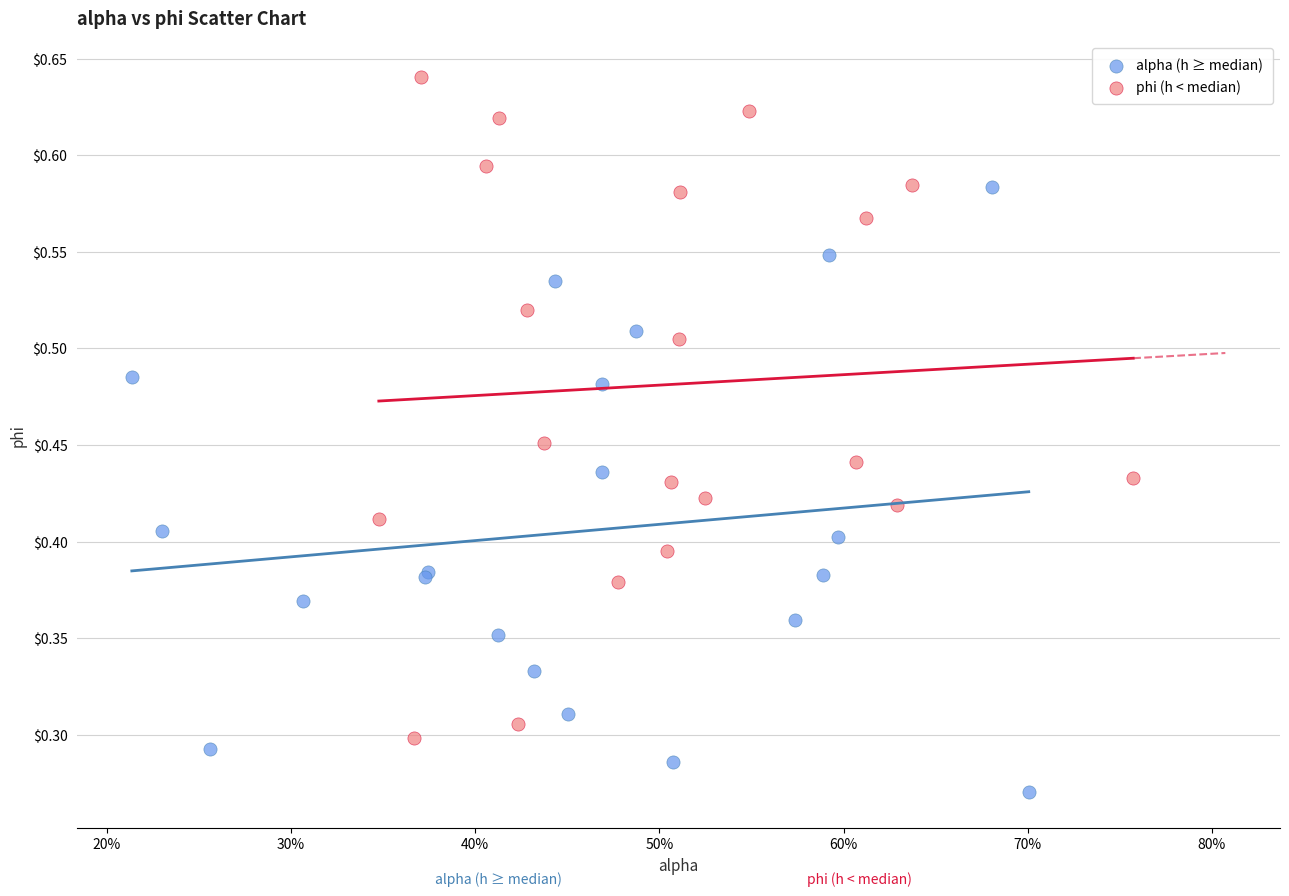

Which series has the widest spread of Y values?

phi (h < median)